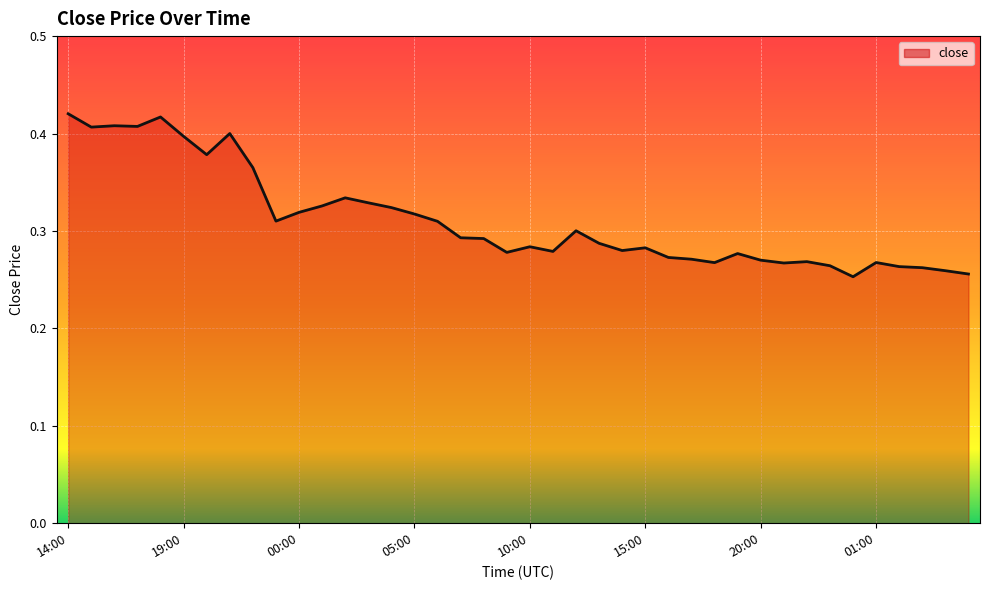

How many lines are shown in the chart?

1